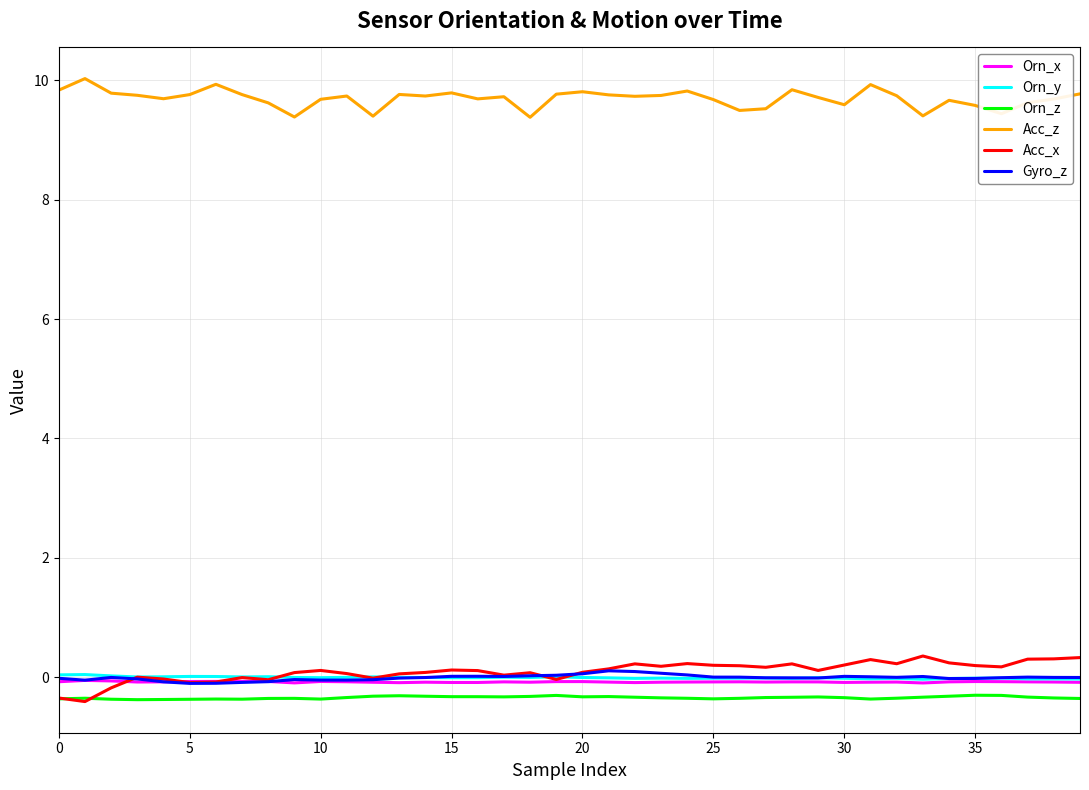

Which series has the largest total across all categories?

Acc_z